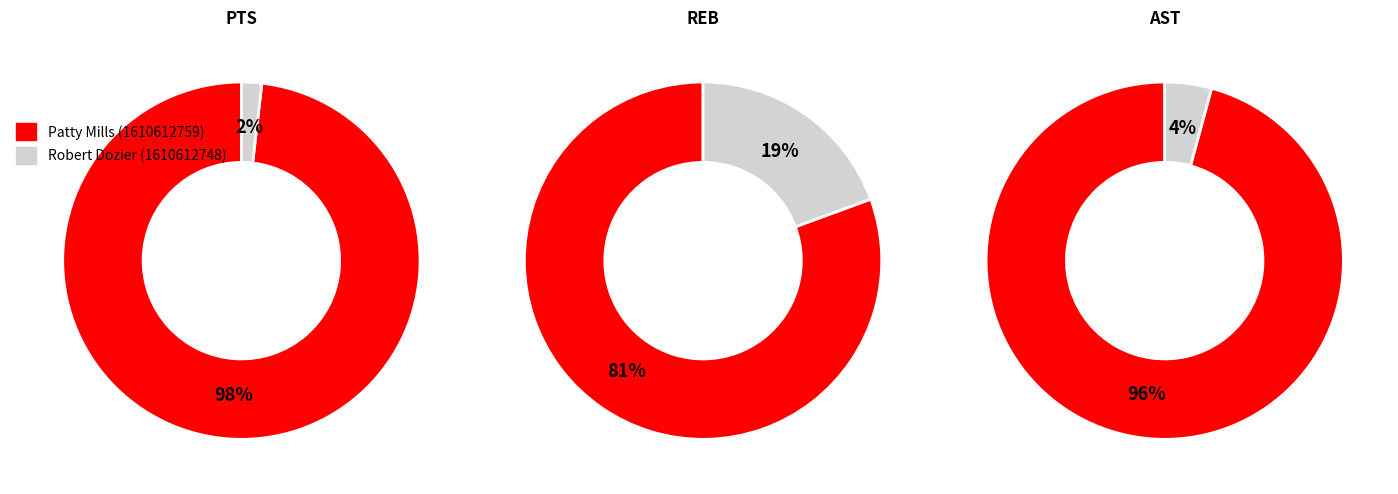

Do Robert Dozier (1610612748) and Patty Mills (1610612759) together represent more than half of the pie?

Yes